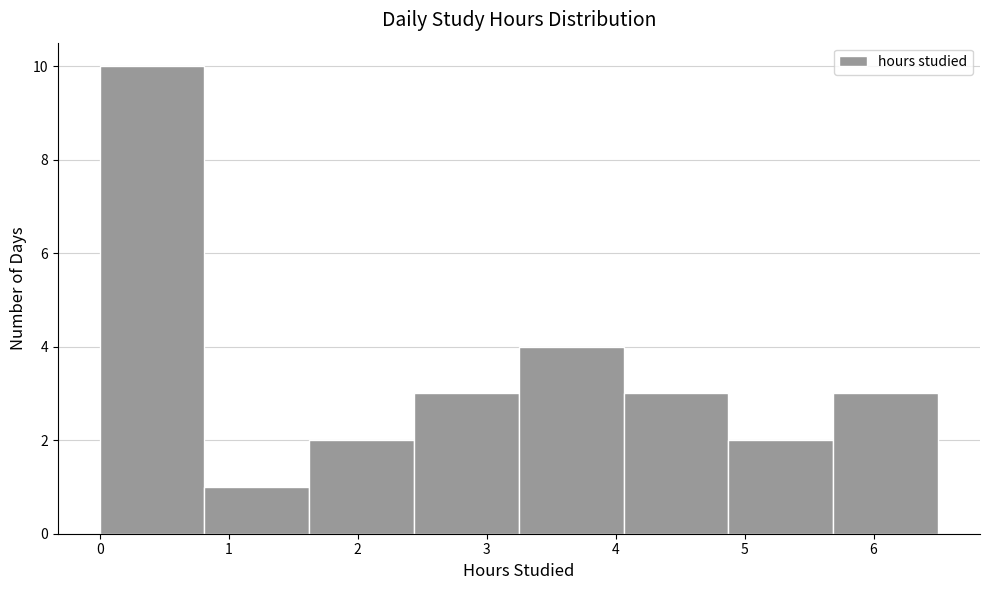

How tall is the bar that spans 2.4 to 3.3 on the x-axis? Neither the bar edges nor the heights are printed on the chart, so give them approximately, as read against the axes.

3